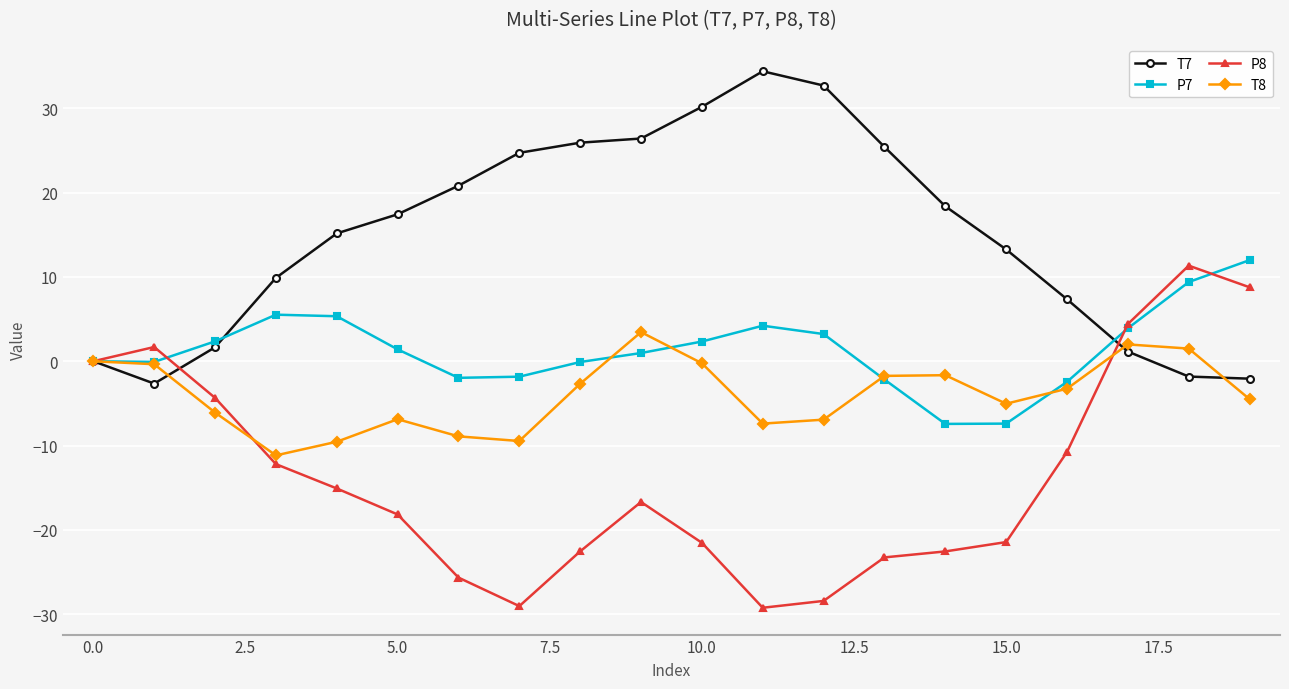

After their last crossing, which series has the higher values: T7 or P7?

P7